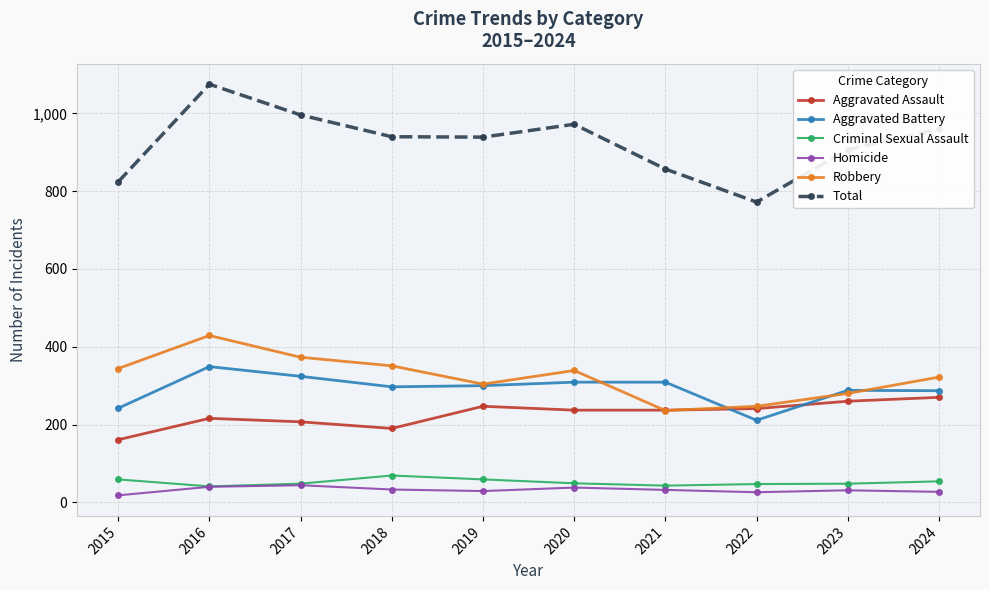

Is this an area chart (filled region under the line)?

No